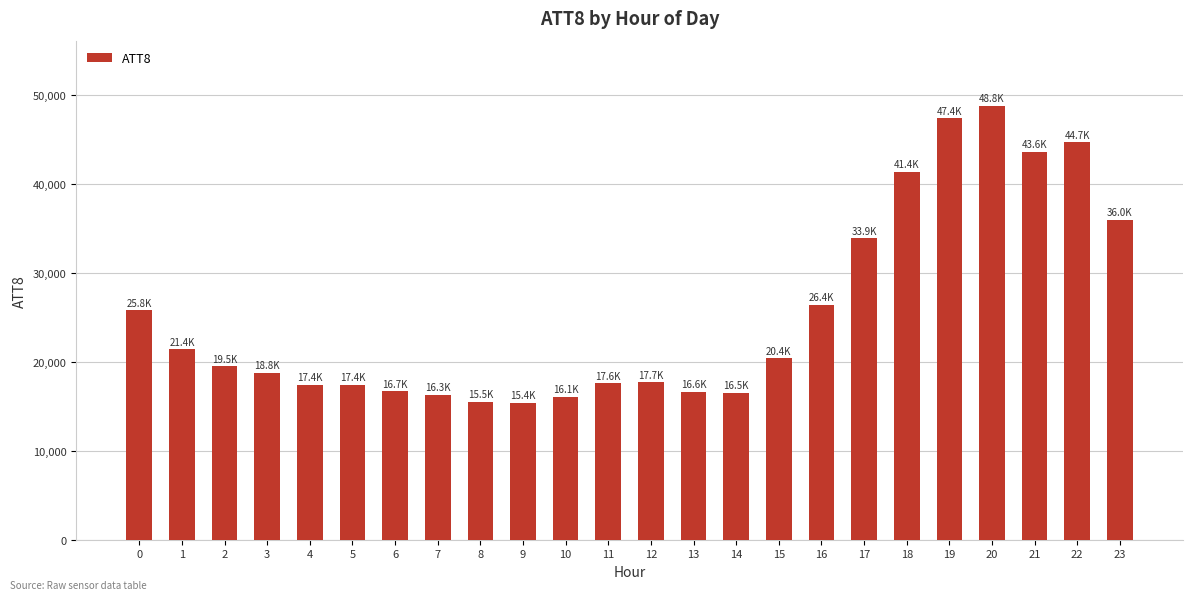

What is the value of the 12th bar from the left?

17600